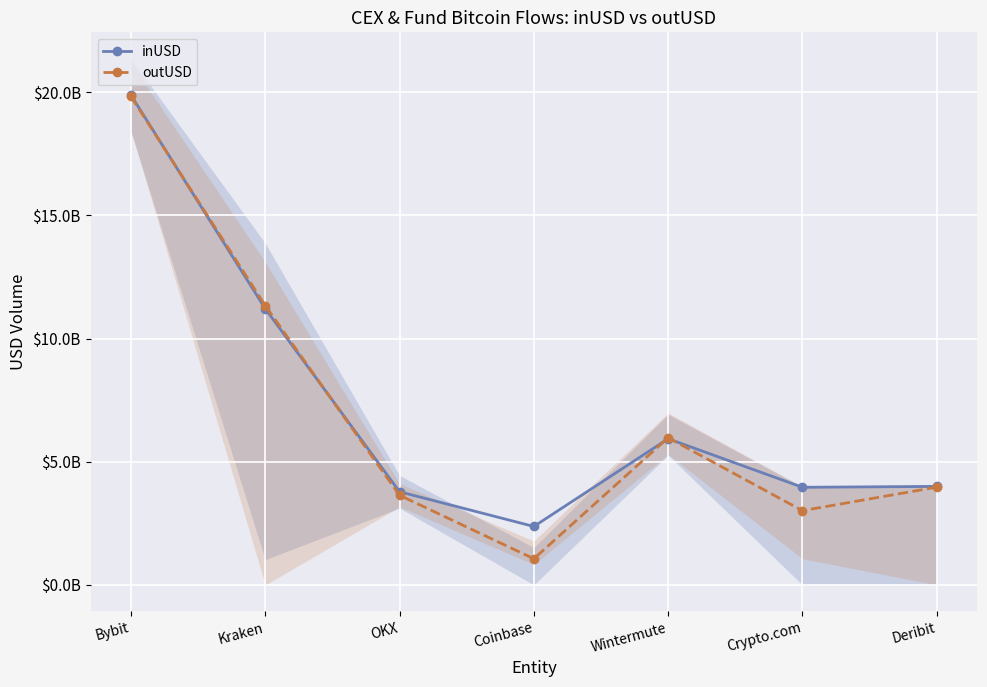

Reading left to right, transcribe all the data shown in this chart.

inUSD: 19880460451.0	11212574757.7	3781117509.2	2372565864.9	5933964323.1	3962824073.7	3998601387.7
outUSD: 19826985704.9	11337954292.8	3639633085.1	1061945728.4	5974077360.8	3015001365.0	3967742271.8